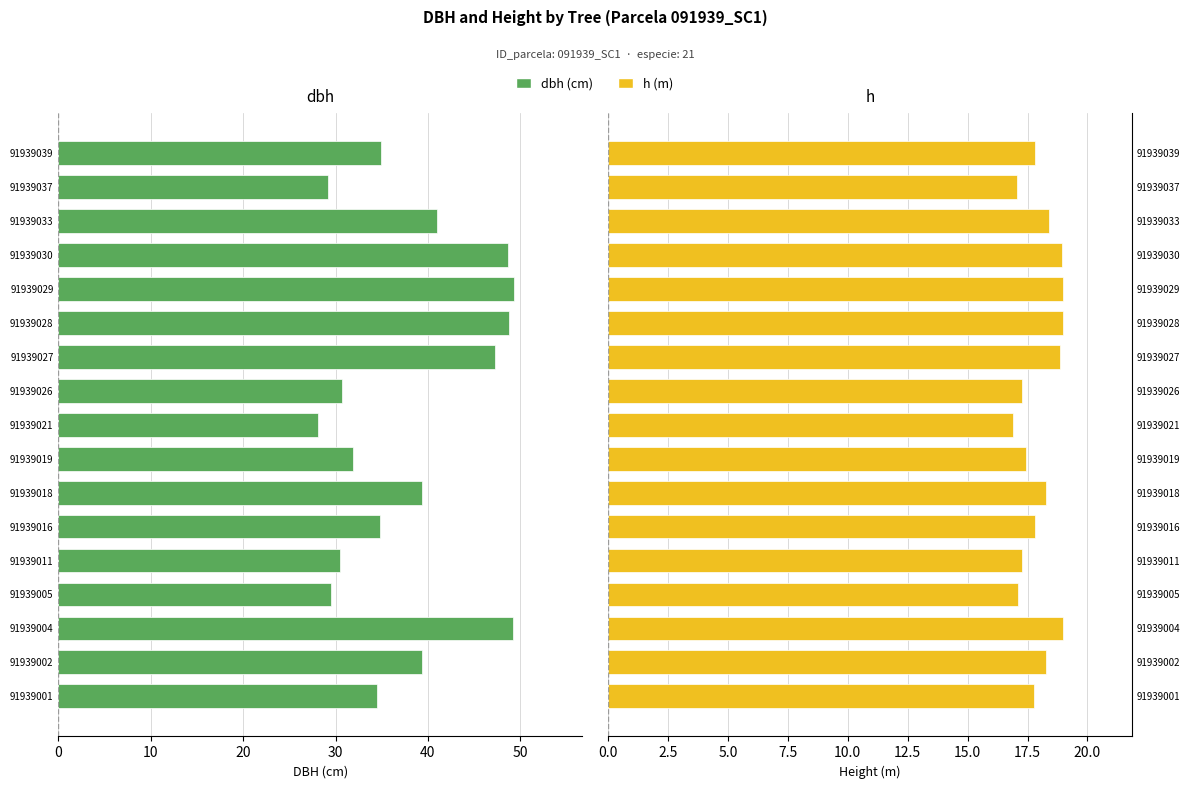

What is the greatest value displayed?

49.3